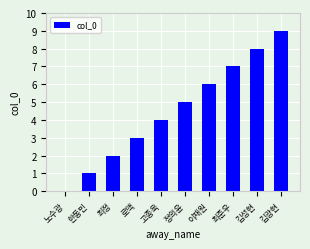

Reading right to left, transcribe all the data shown in this chart.

9	8	7	6	5	4	3	2	1	0